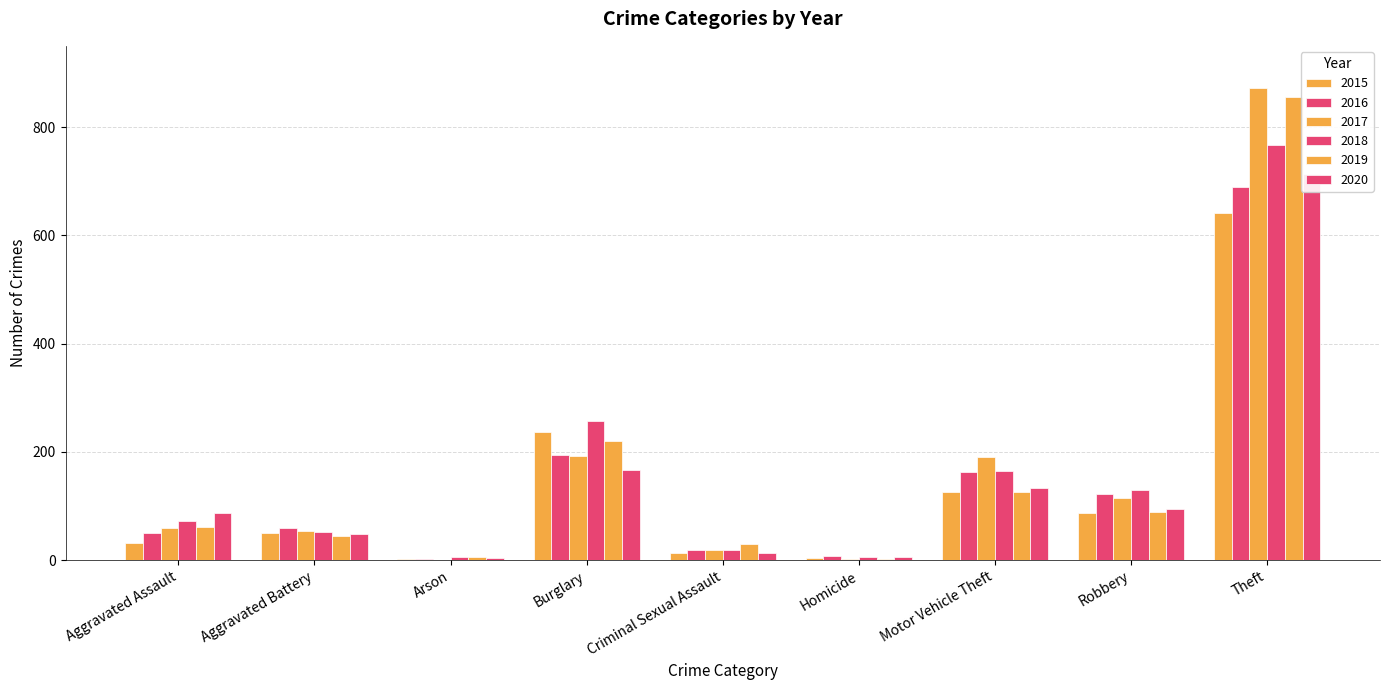

The value of 2020 at Theft is 260. True or false?

False